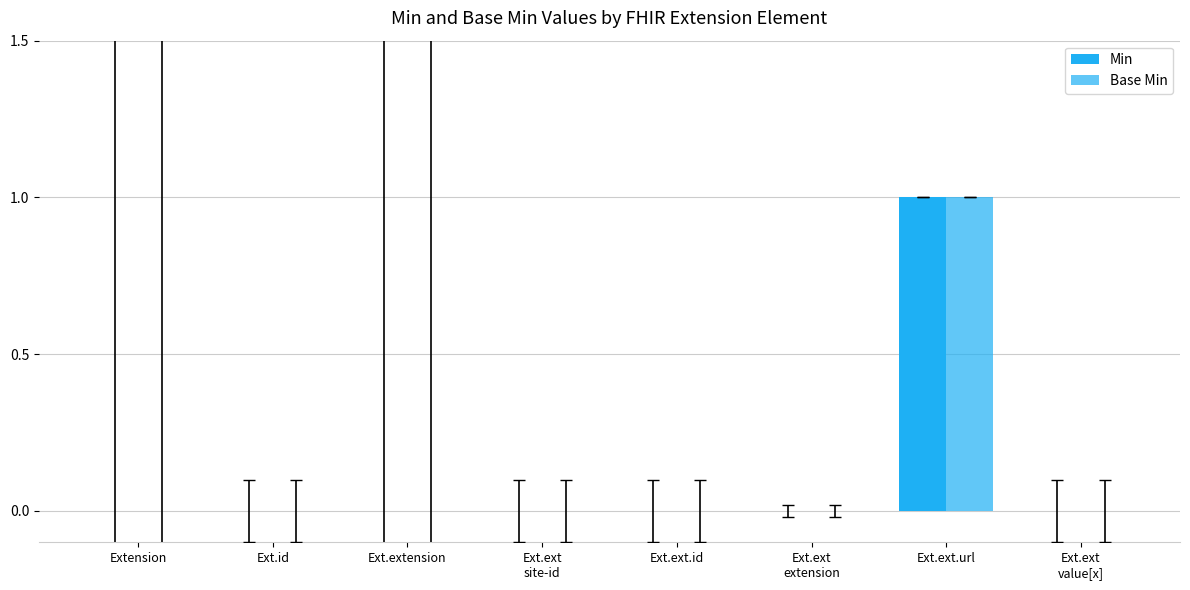

Count the Min values in the range 0 to 1.

8